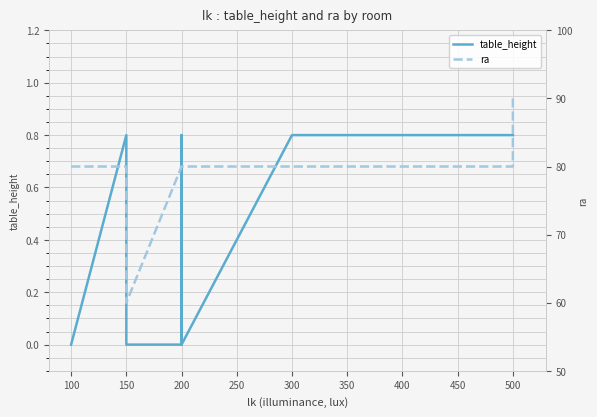

What is the sum of the table_height values at 200 and 300?

0.8